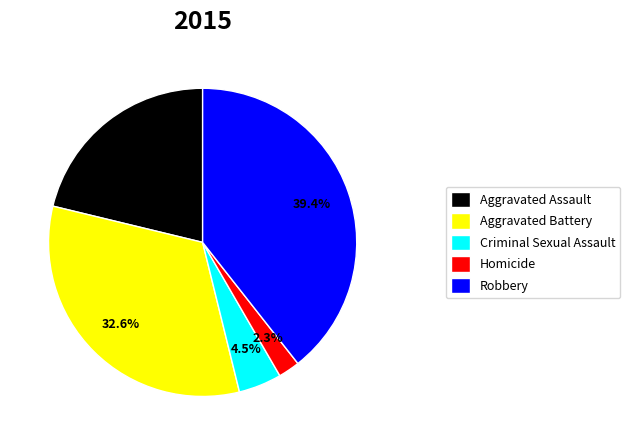

To the nearest percent, what is the difference between the Aggravated Battery and Aggravated Assault slice percentages?

11%